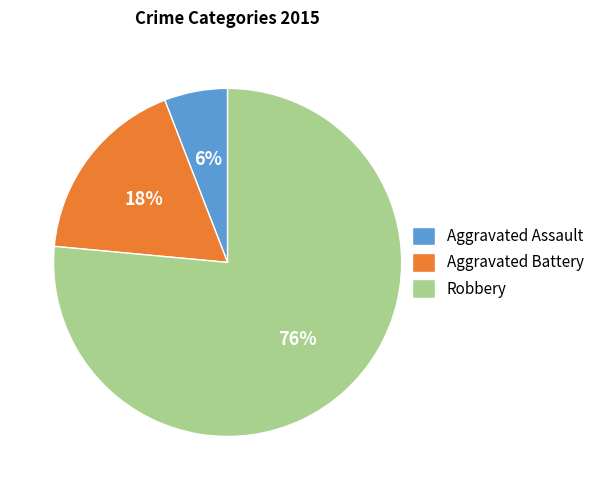

Between Aggravated Battery and Aggravated Assault, which is larger?

Aggravated Battery